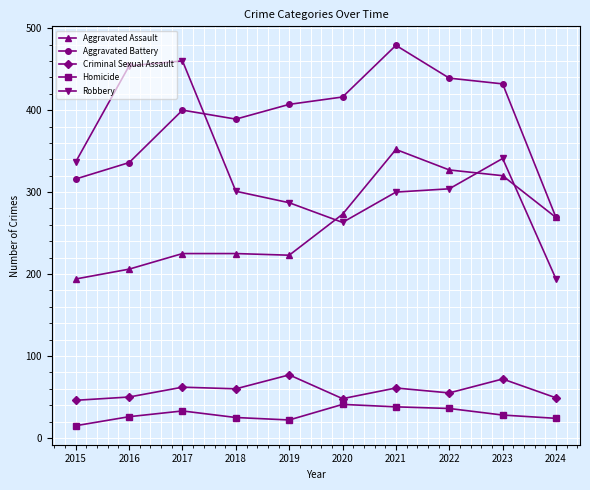

Rank the series by their maximum value, from lowest to highest.

Homicide, Criminal Sexual Assault, Aggravated Assault, Robbery, Aggravated Battery